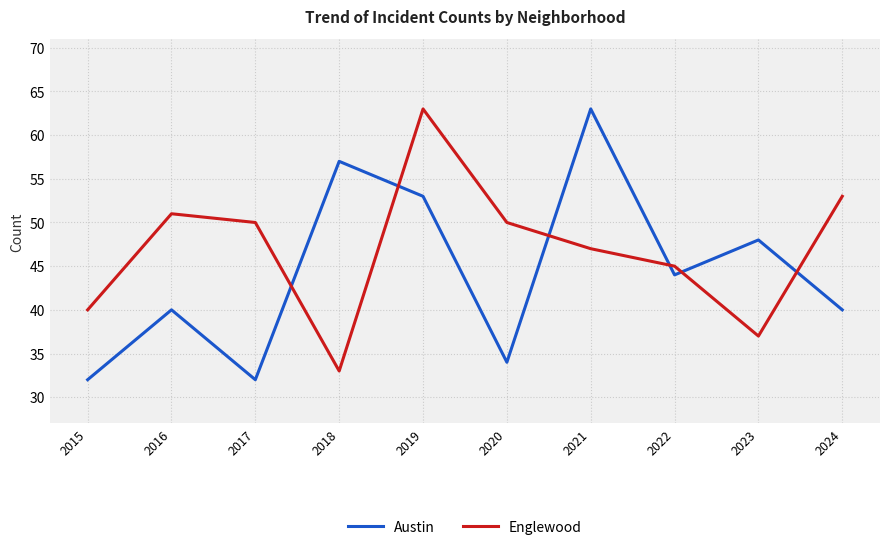

How many interior local valleys does the Englewood series have?

2